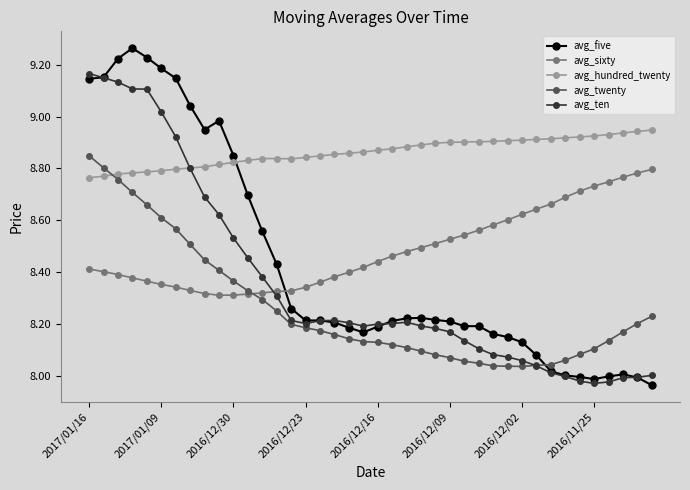

Does the chart have visible grid lines?

No